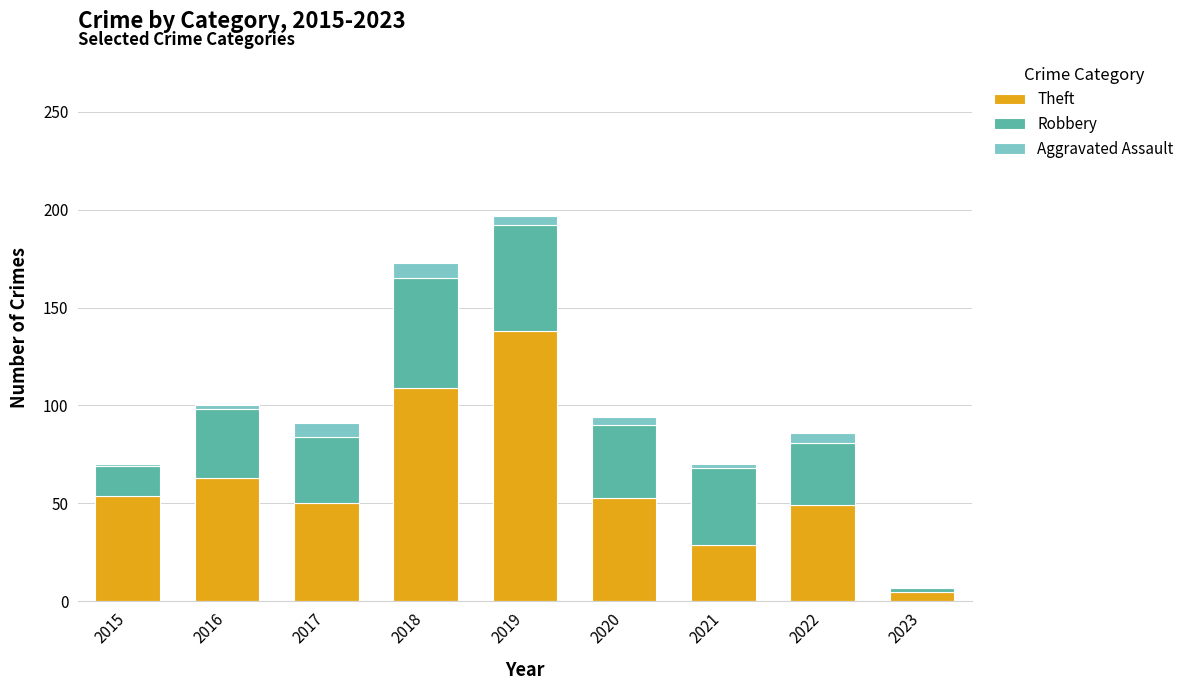

Where is Theft nearest to the value 71?

2016